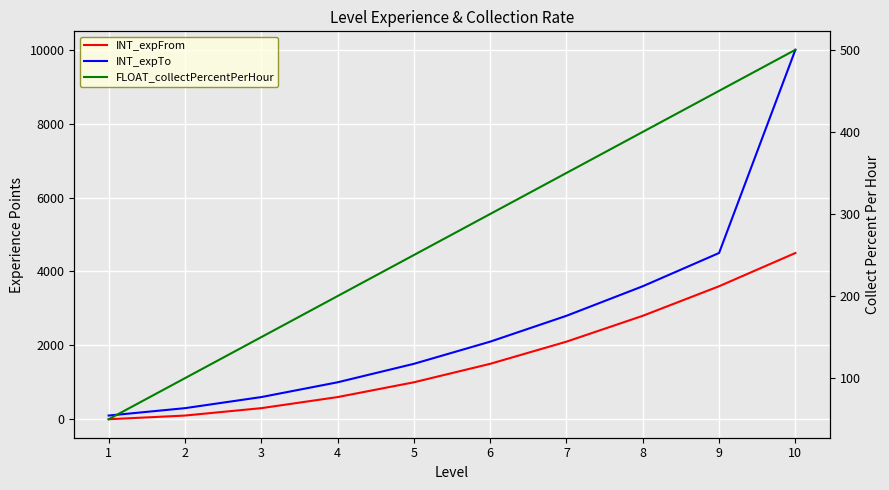

Rank the series by their maximum value, from highest to lowest.

INT_expTo, INT_expFrom, FLOAT_collectPercentPerHour